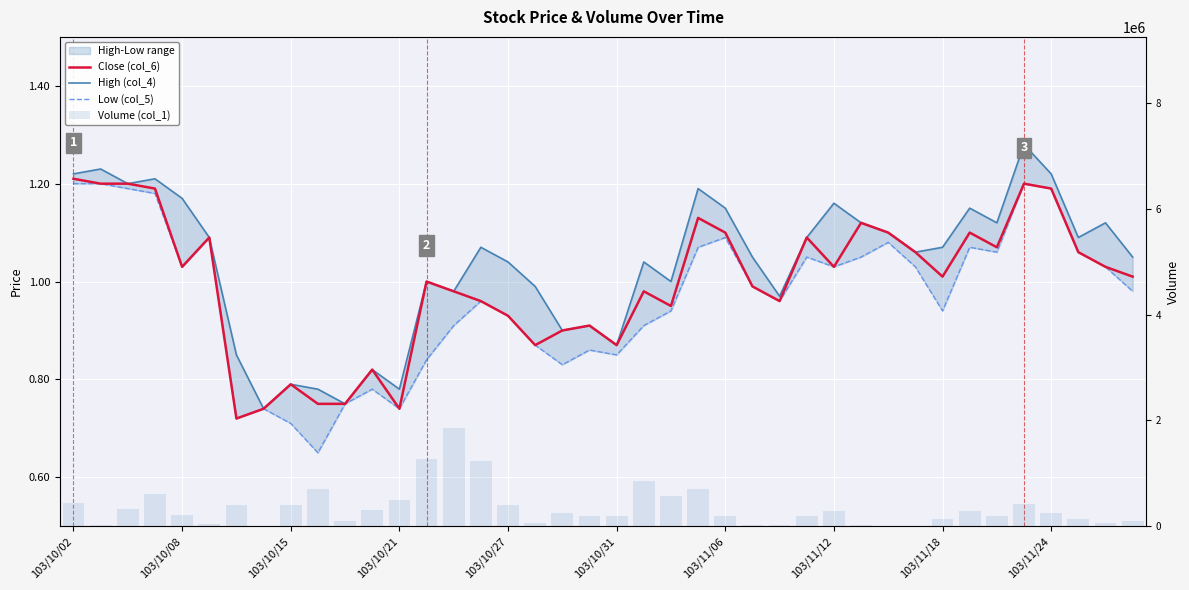

What is the maximum value shown in the chart?

1851000.0